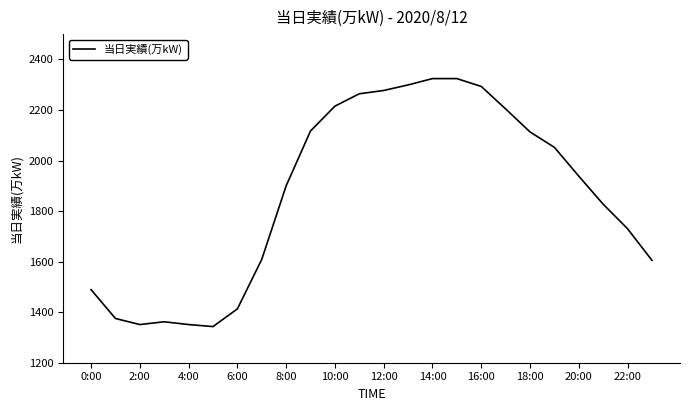

Is this an area chart (filled region under the line)?

No